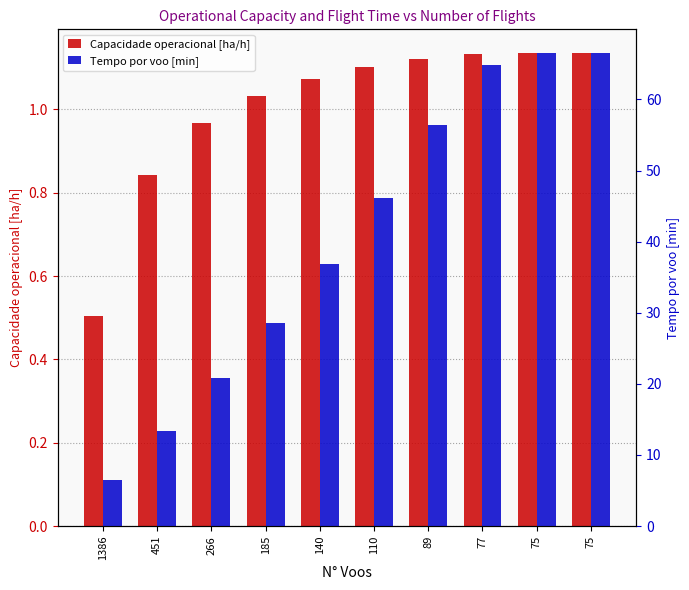

Rank the categories by Capacidade operacional [ha/h] value from lowest to highest.

1386, 451, 266, 185, 140, 110, 89, 77, 75, 75